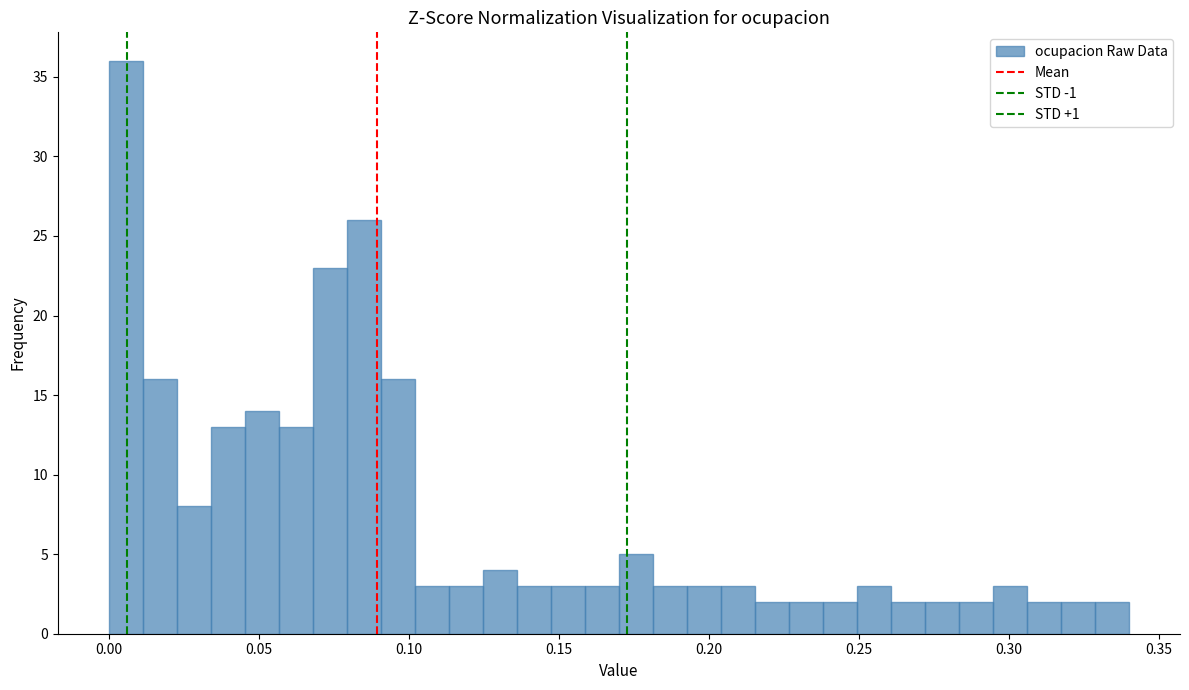

Read against the x-axis, roughly where is the centre of the tallest bar?

0.005